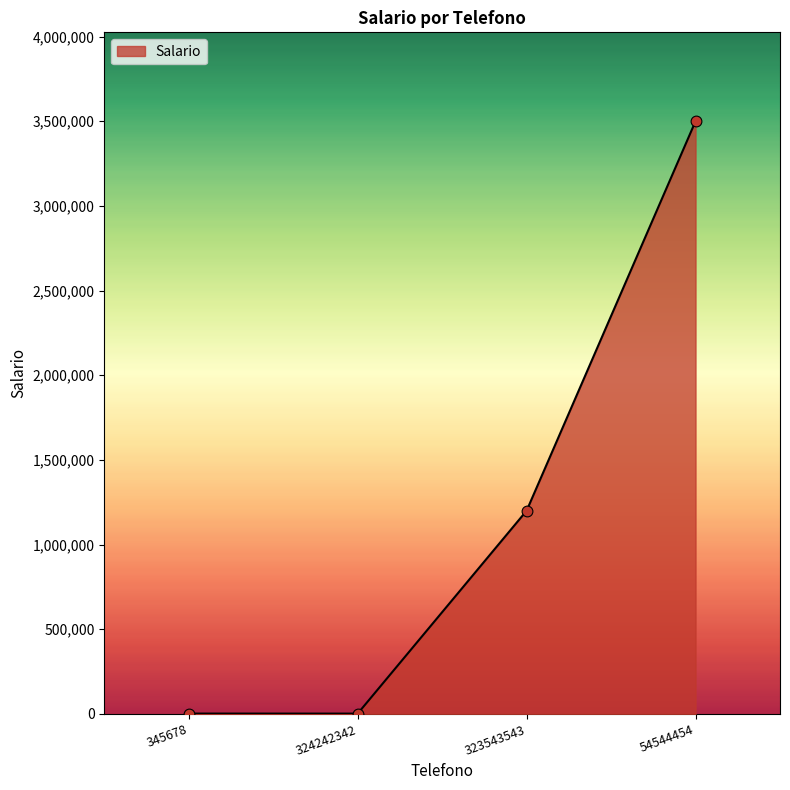

Between 345678 and 54544454, which is larger?

54544454